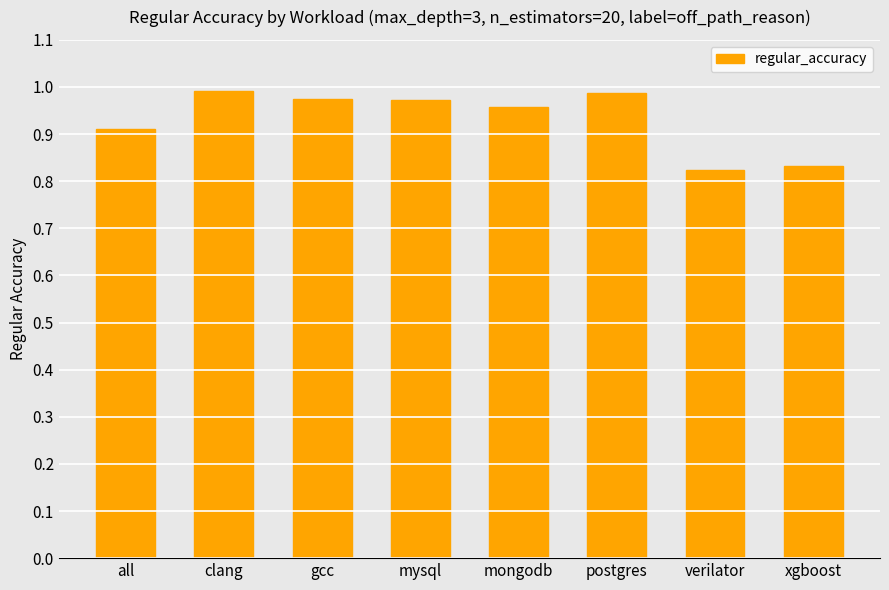

What position from the left is postgres?

6